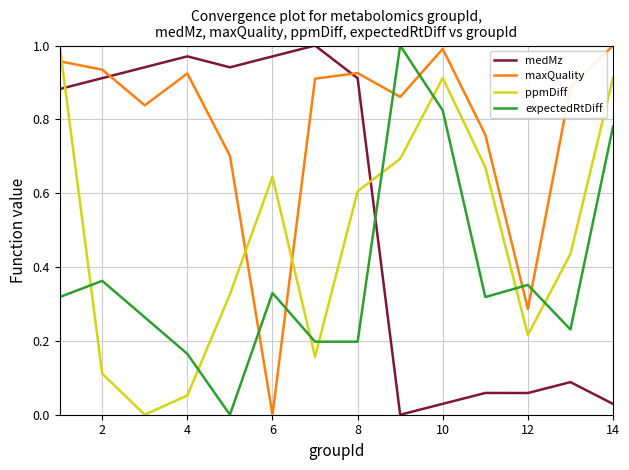

Rank the series by their average value, from highest to lowest.

maxQuality, medMz, ppmDiff, expectedRtDiff